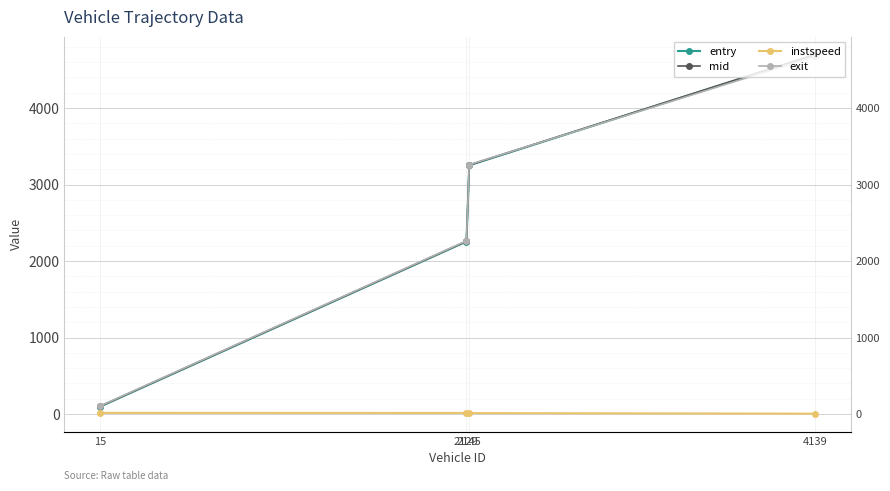

Is it true that entry equals 2255.0 at 2129?

True